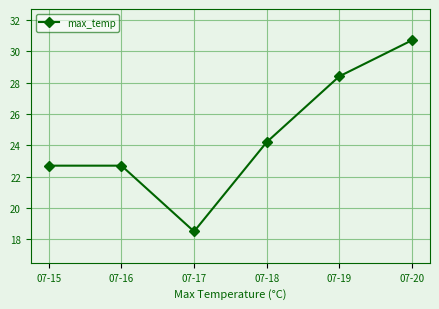

Reading right to left, what are all the values shown in this chart?

07-20=30.7	07-19=28.4	07-18=24.2	07-17=18.5	07-16=22.7	07-15=22.7